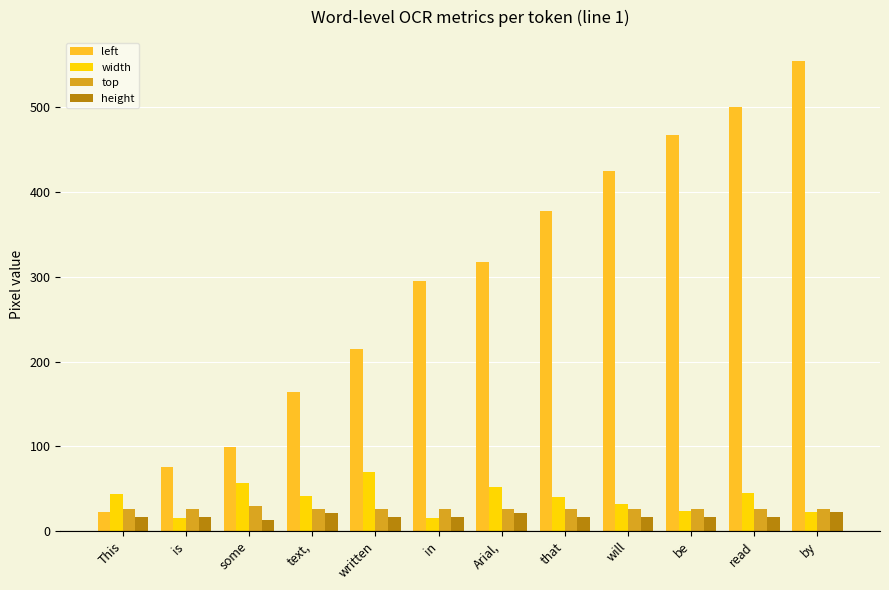

What is the total value across all series at will?

500